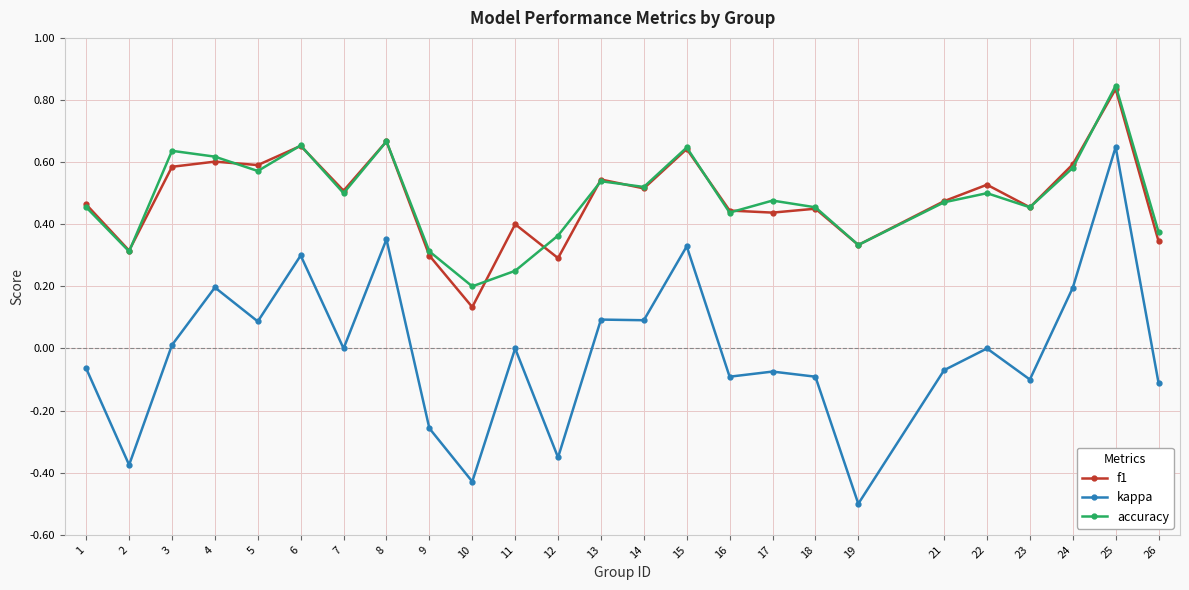

Is it true that accuracy equals 0.6 at 24?

True